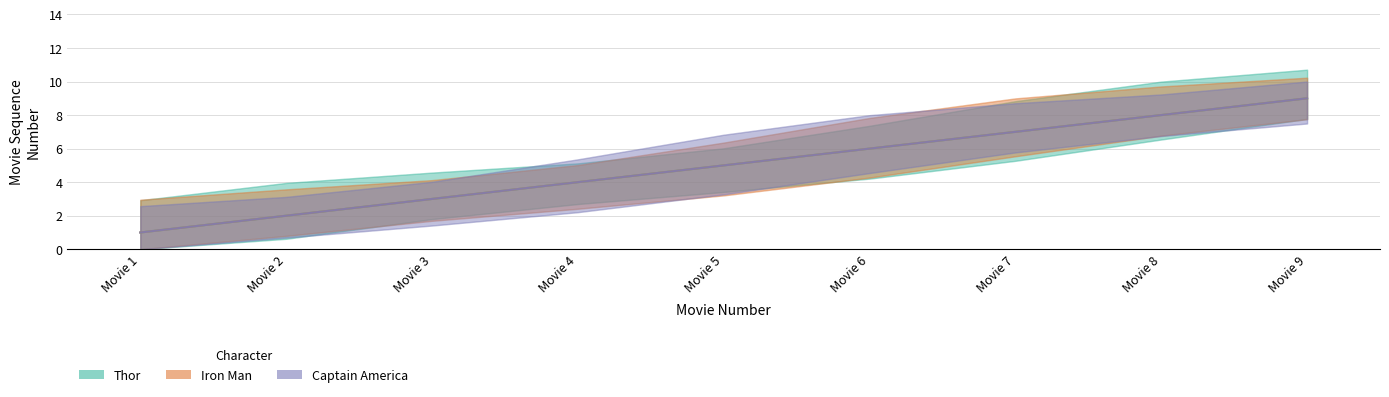

True or false: Thor has more than 2 points higher than both neighbors.

False